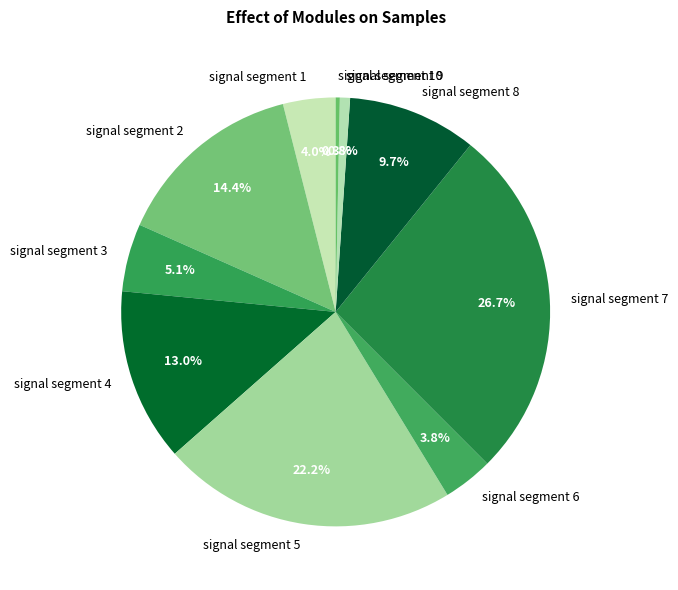

Which category has the biggest portion of the pie?

signal segment 7